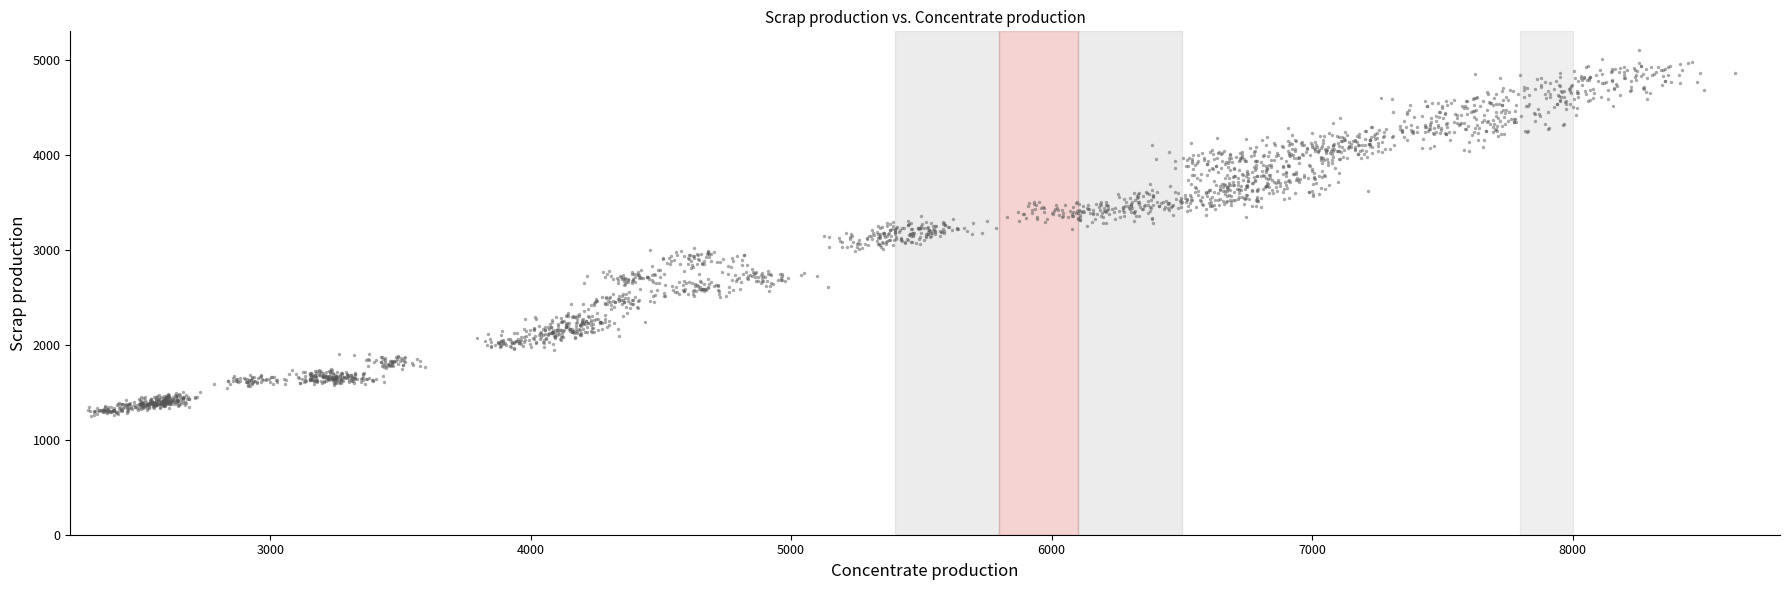

What is the range of X values (max minus min)?

6322.5